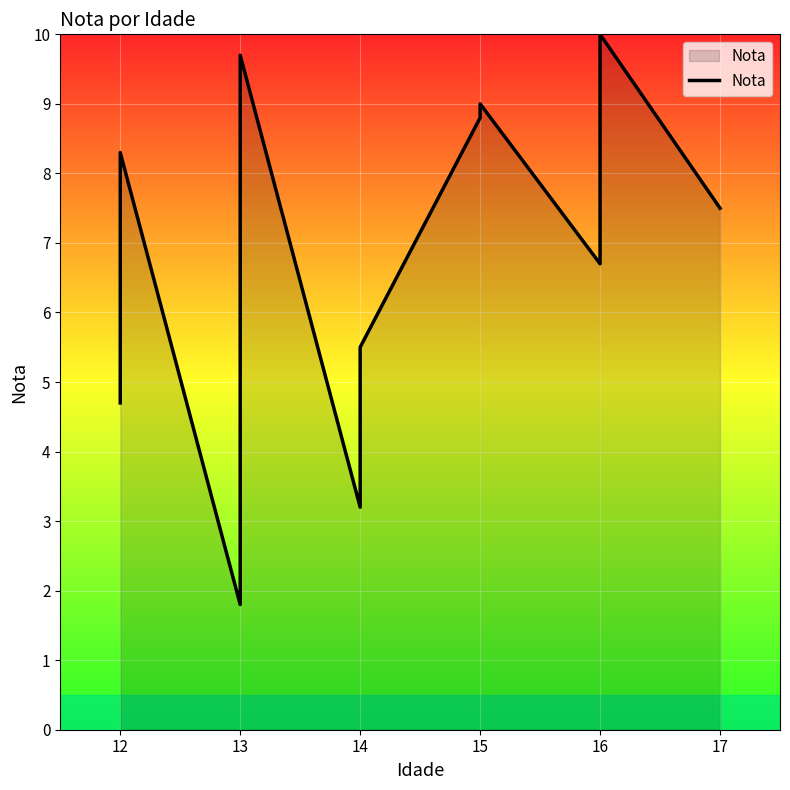

What is the difference between the maximum and minimum values?

8.2